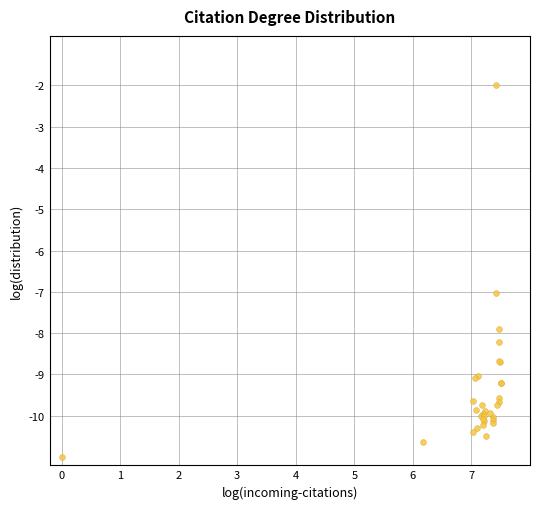

What Y value in the scatter plot is closest to -6?

-7.0